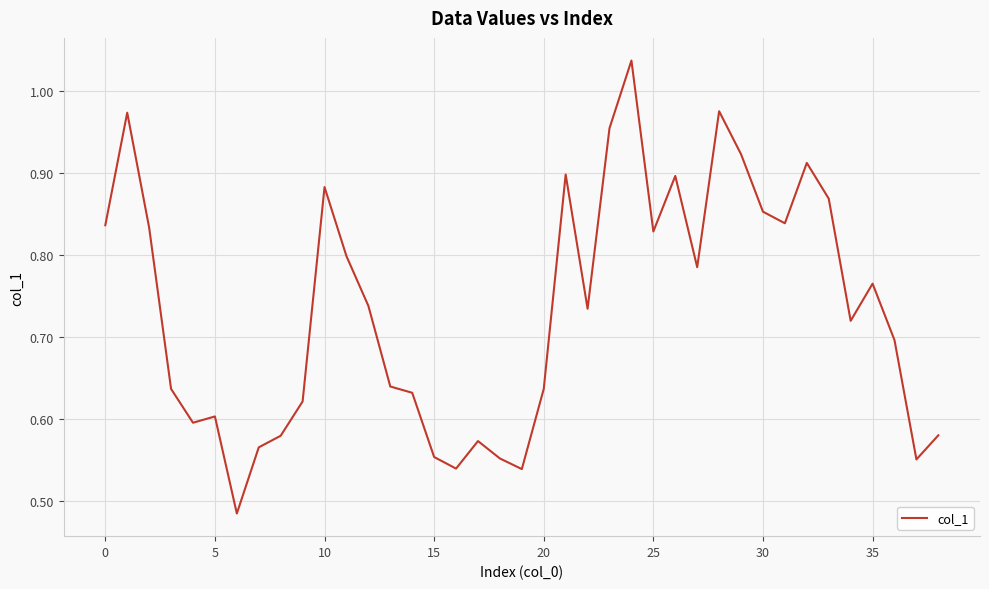

How many lines are shown in the chart?

1